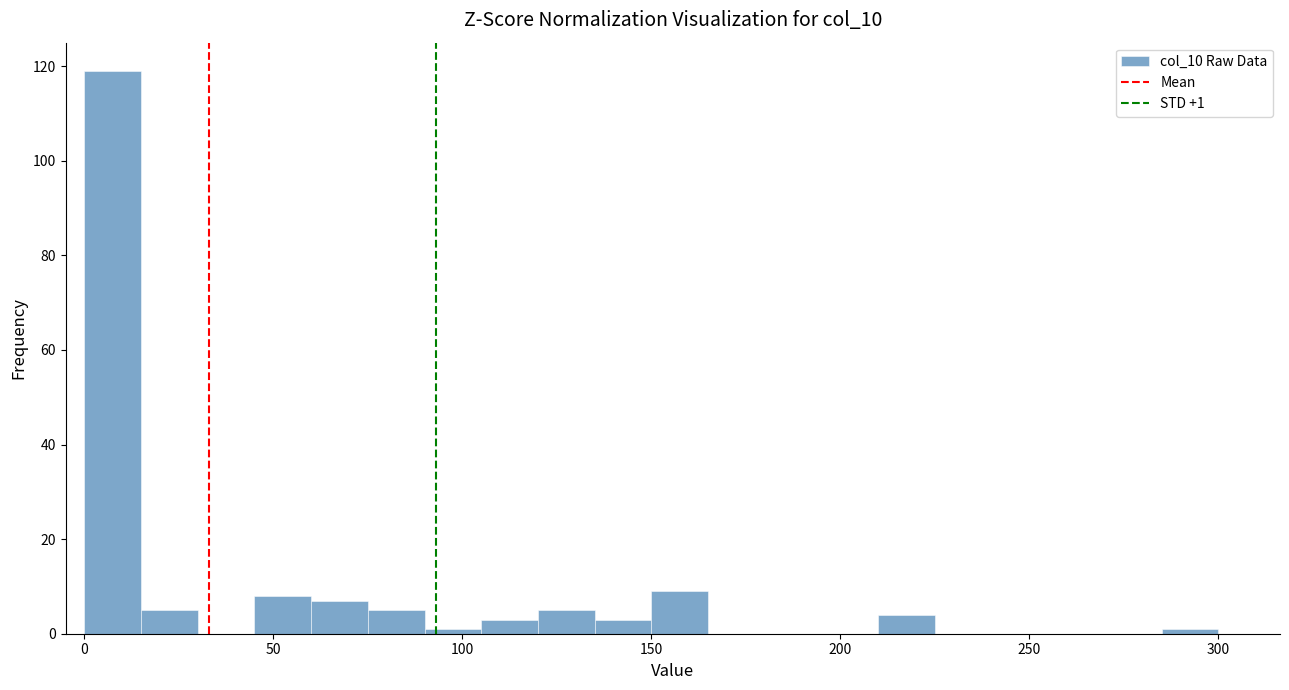

Read against the x-axis, roughly where is the centre of the tallest bar?

10